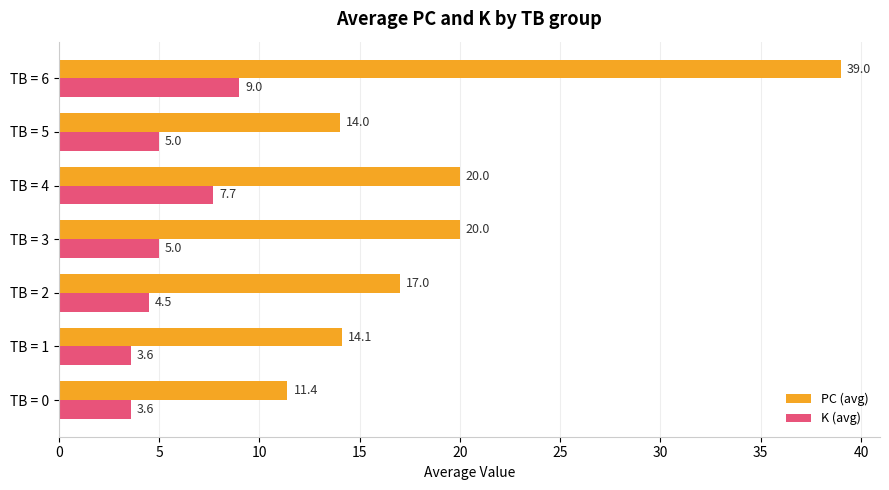

What is the smallest value displayed?

3.6